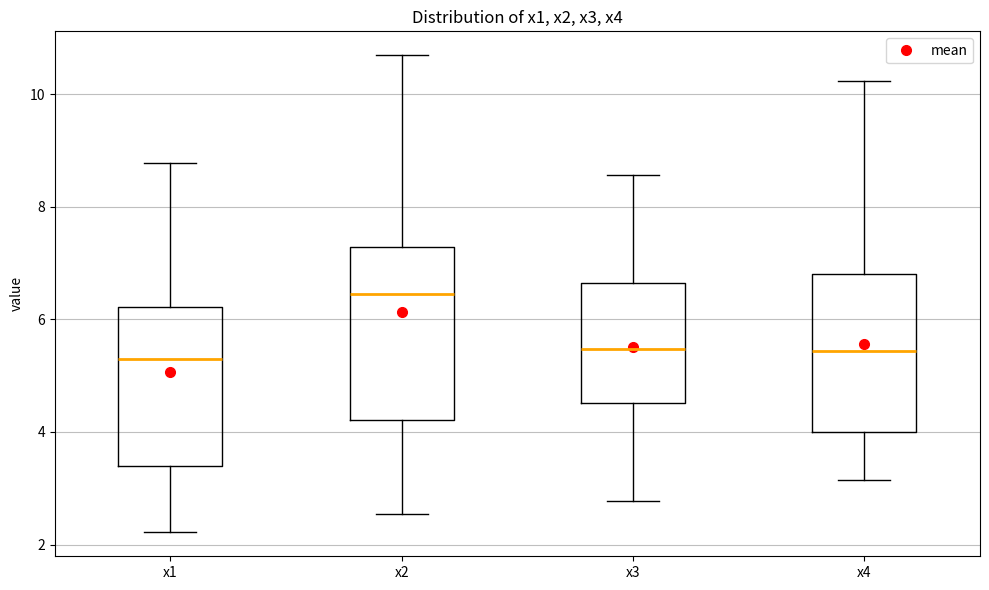

Reading left to right, read every box against the y-axis: the position of its median line, the range the box covers, and the ends of its whiskers. The values are not printed on the chart, so give them approximately, as read against the axis.

x1: median 5.2, box 3.4 to 6.2, whiskers 2.2 to 8.8
x2: median 6.4, box 4.2 to 7.2, whiskers 2.6 to 10.6
x3: median 5.4, box 4.6 to 6.6, whiskers 2.8 to 8.6
x4: median 5.4, box 4.0 to 6.8, whiskers 3.2 to 10.2